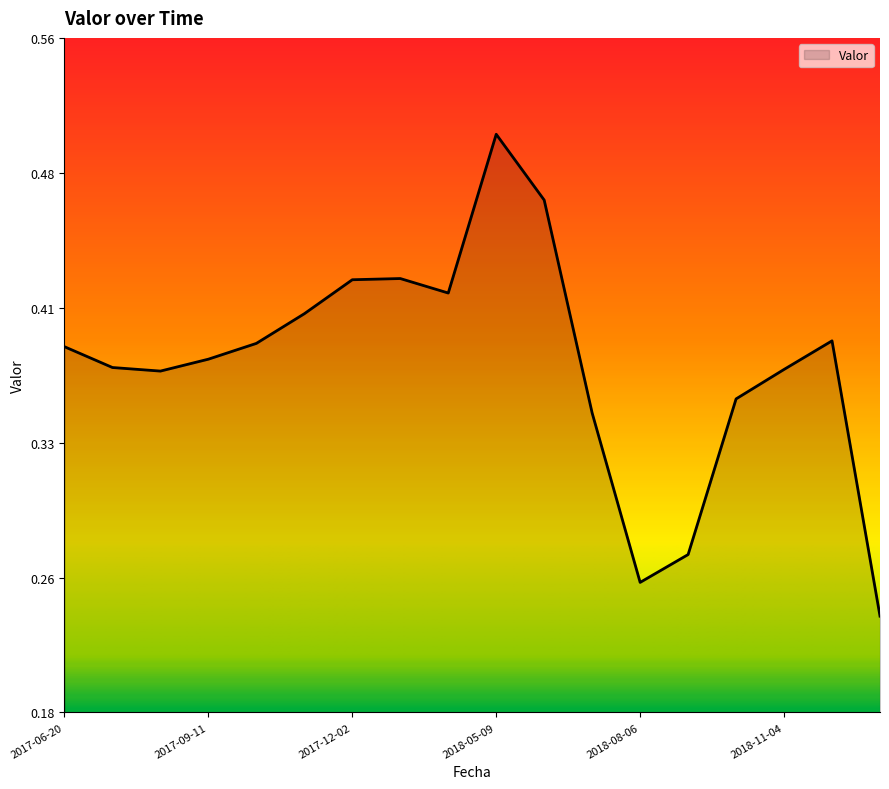

What is the sum of all values?

6.8